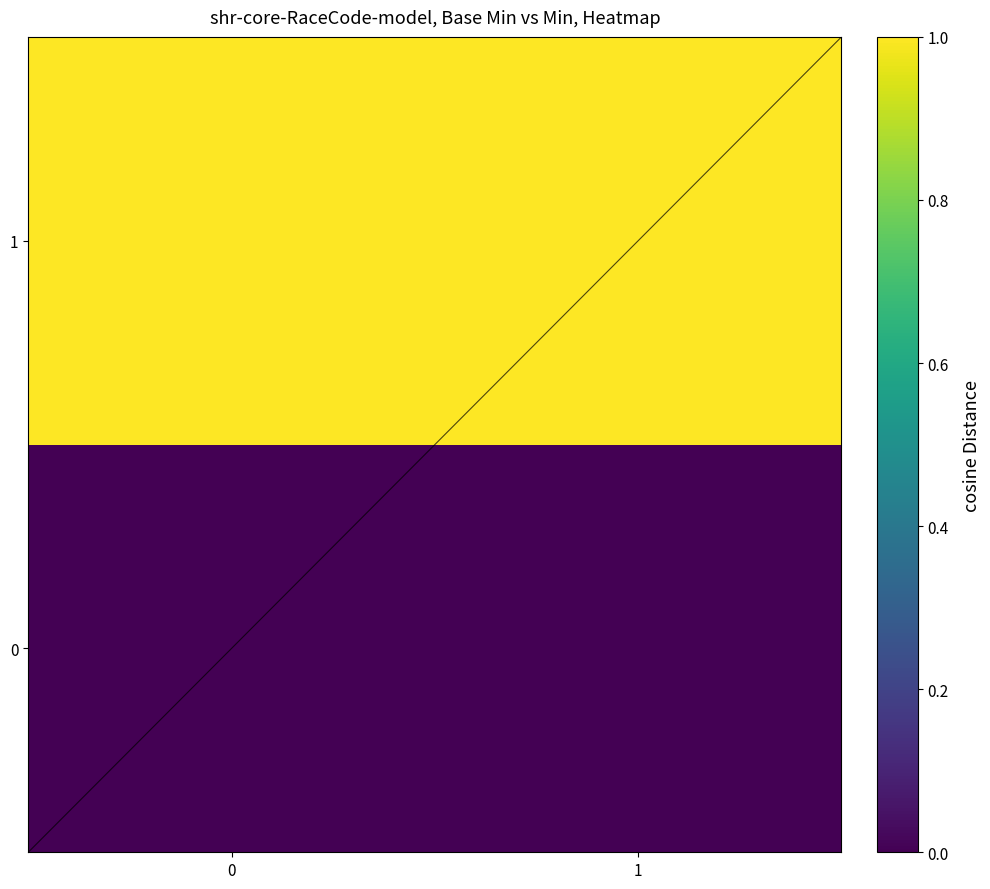

At 0, list the series in order from largest to smallest.

1, 0